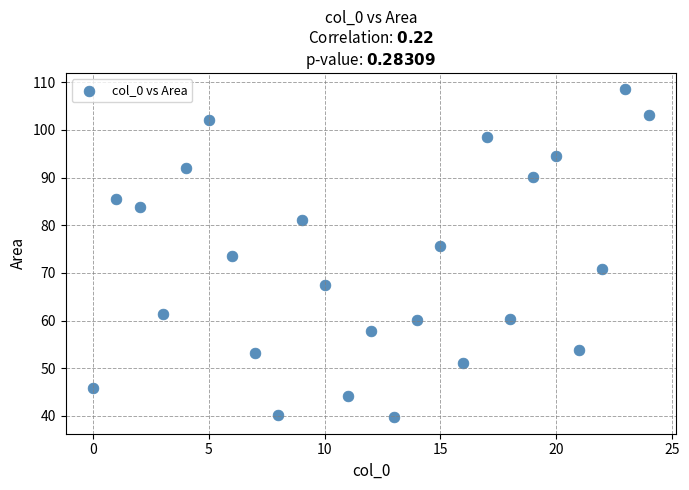

What is the range of Y values (max minus min)?

68.8